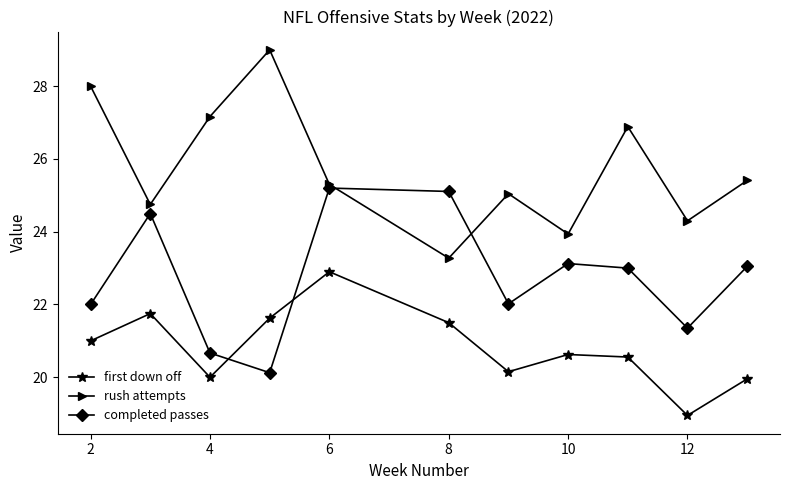

How many intersections are there between completed passes and first down off?

2